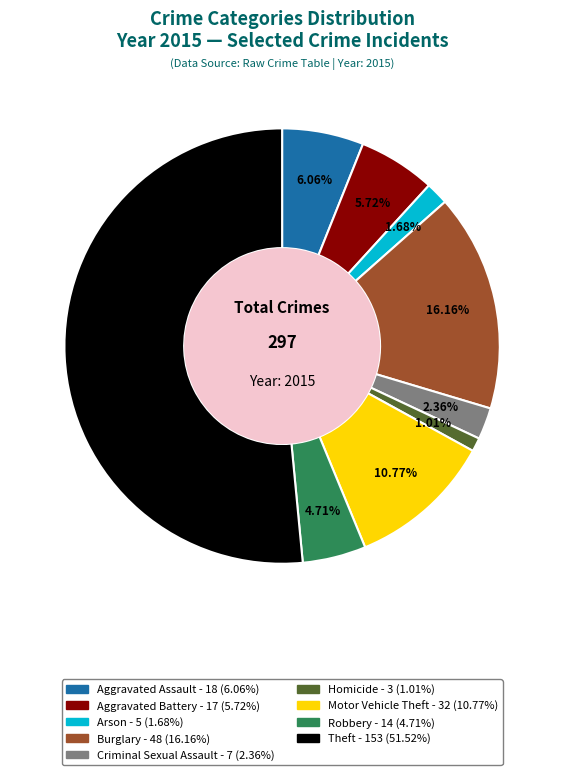

What percentage is the Theft slice, to the nearest percent?

52%